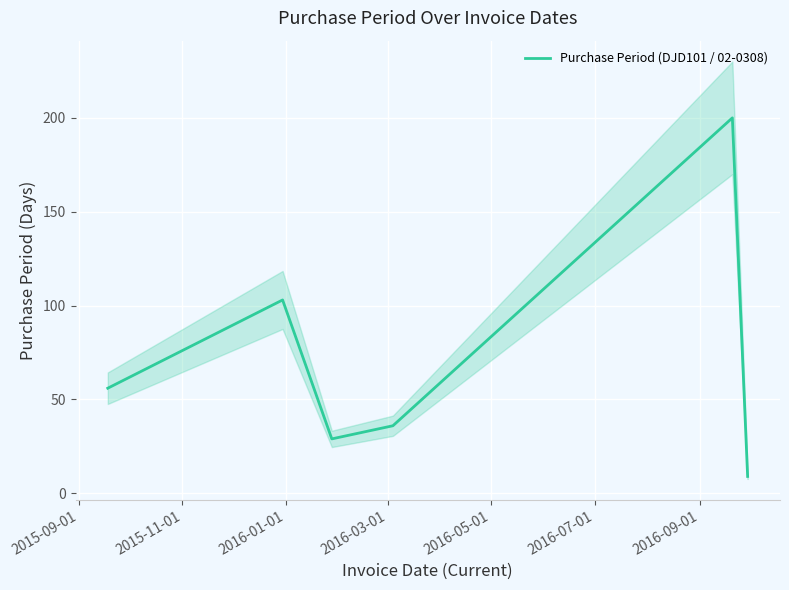

How many data points are less than 56?

3